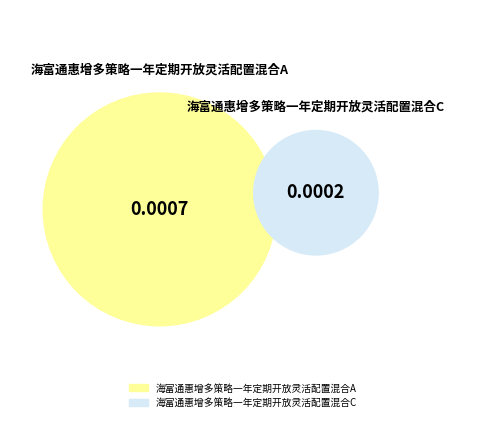

Rank the categories by value from highest to lowest.

海富通惠增多策略一年定期开放灵活配置混合A, 海富通惠增多策略一年定期开放灵活配置混合C